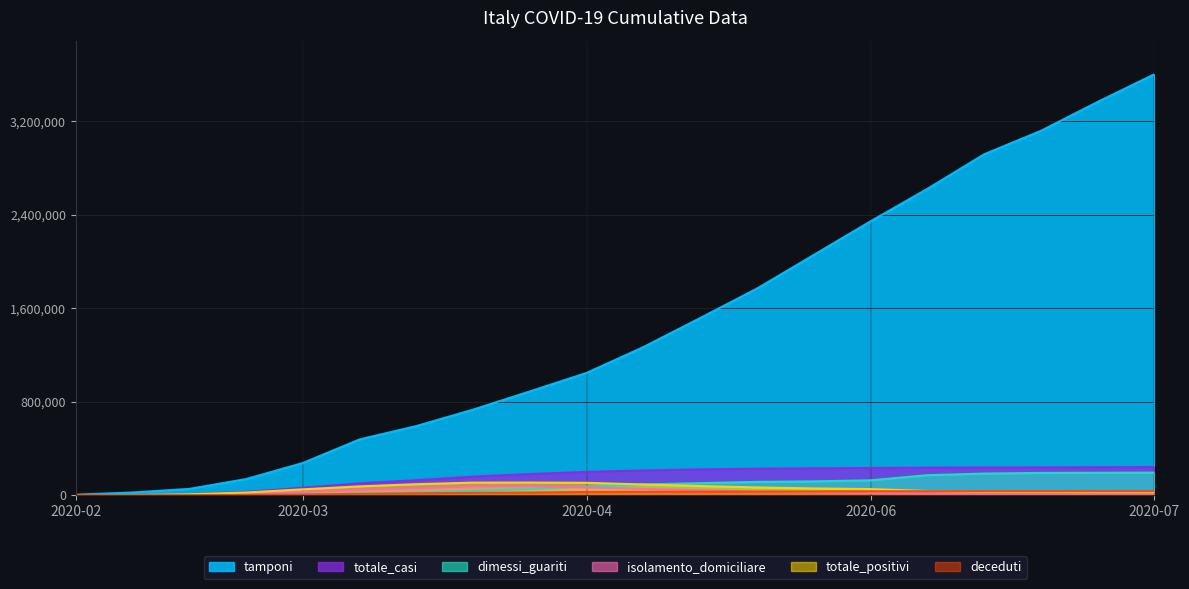

Reading left to right, transcribe all the data shown in this chart.

tamponi: 4324	23345	53826	137962	275468	477359	591744	732310	888318	1046680	1267925	1516173	1768310	2055945	2343585	2621350	2916932	3117434	3365012	3601888
totale_casi: 229	2036	9172	27980	63927	101739	128948	159516	181228	199414	211938	221216	226699	230158	232997	235561	237290	238321	239706	241419
dimessi_guariti: 1	149	724	2749	7432	14620	22837	36097	52767	72928	91528	103031	113913	118236	127326	171338	185063	190717	192108	193083
isolamento_domiciliare: 94	927	2936	10197	26522	43752	57439	74606	75940	66133	53976	42023	32430	25813	20167	14276	12477	13236	14242	14965
totale_positivi: 221	1835	7985	23073	50418	75528	94067	107771	108237	106103	91528	78394	66553	57802	52279	35867	29406	28501	27549	27468
deceduti: 7	52	463	2158	6077	11591	16523	20465	22745	27682	29079	29684	30395	31908	33340	34301	34514	34610	34716	34869